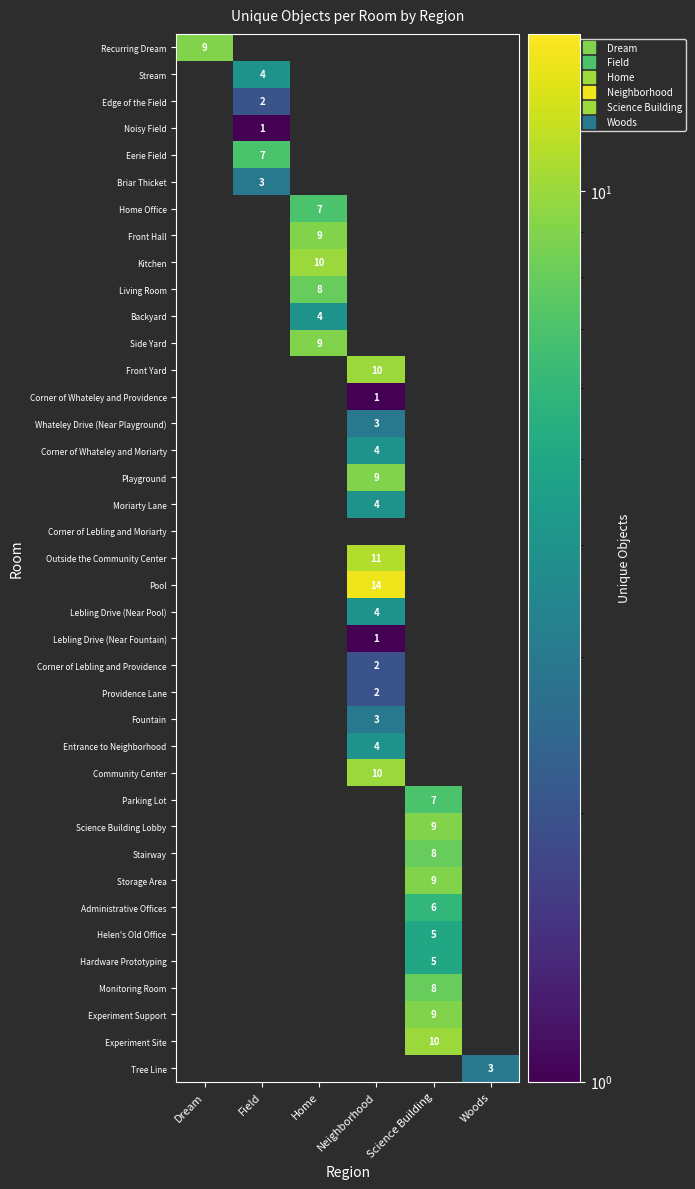

Which category has the lowest value across all series?

Field